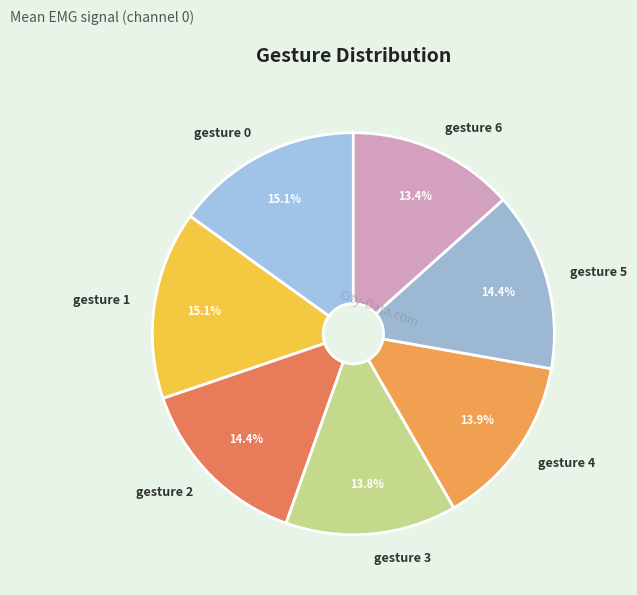

To the nearest percent, what portion does gesture 2 represent?

14%